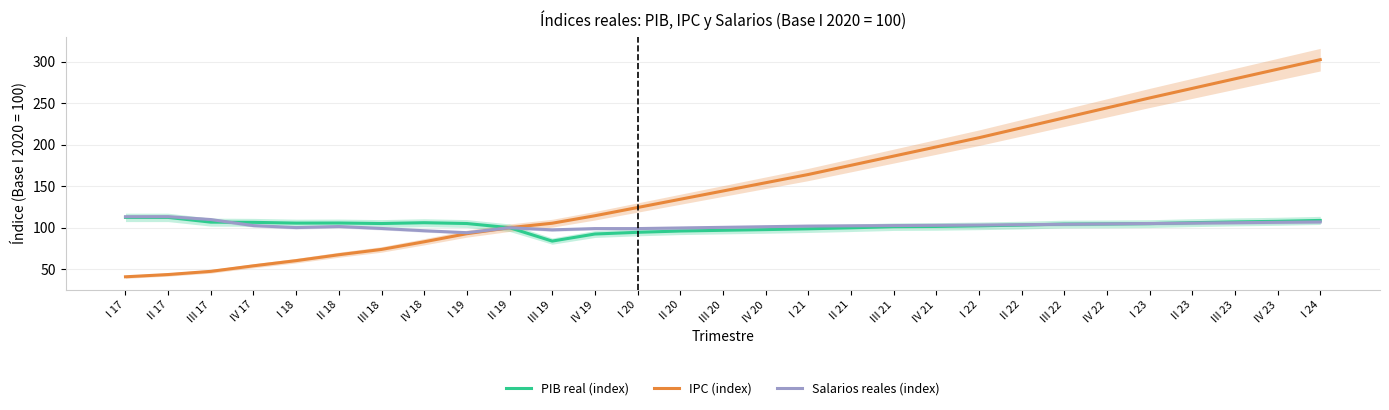

At which label does Salarios reales (index) reach its minimum?

I 19